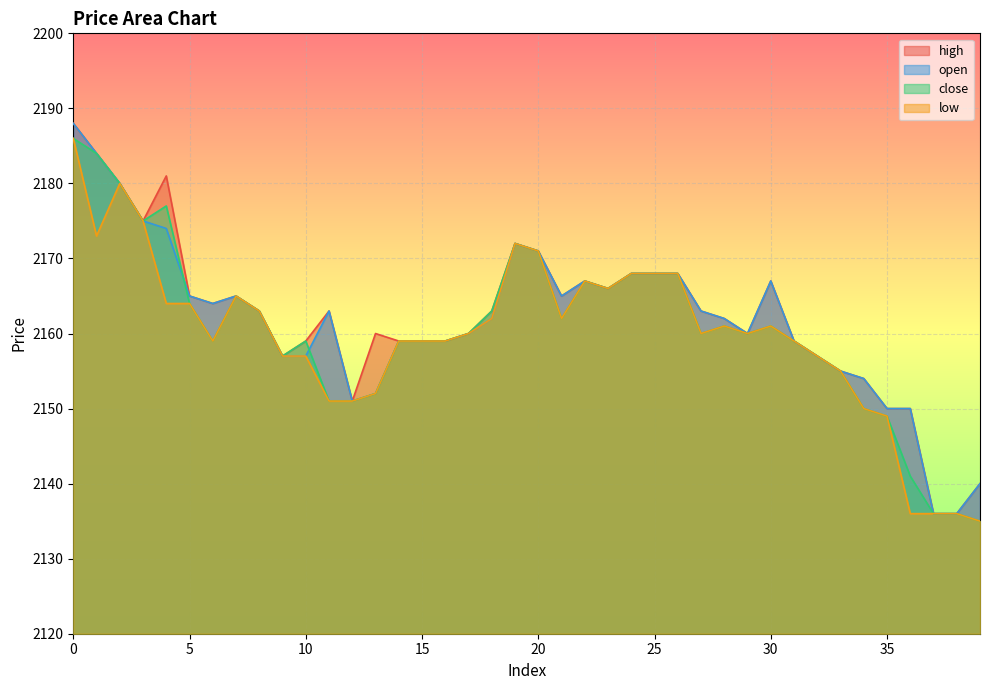

At which category does close reach its first local peak?

4